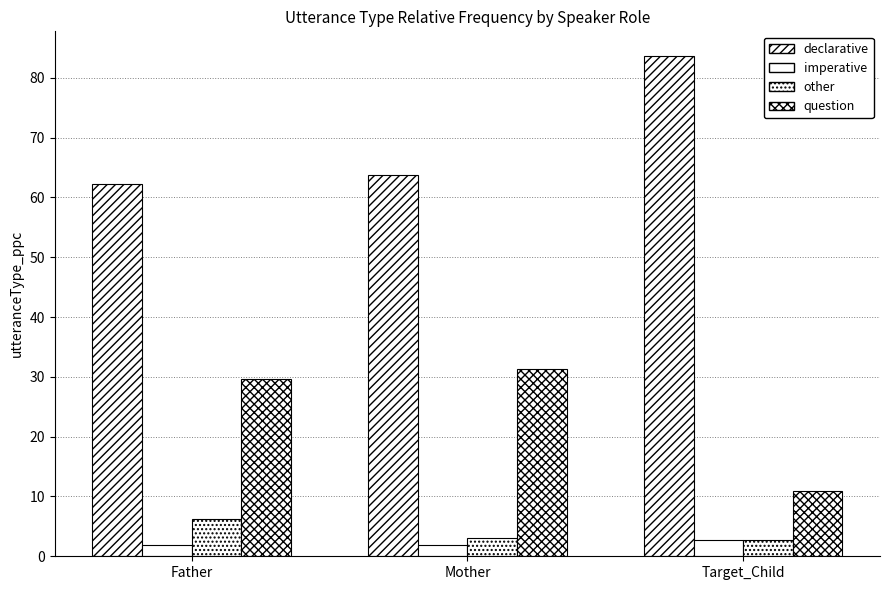

The question series shows 31.3 at Mother. True or false?

True